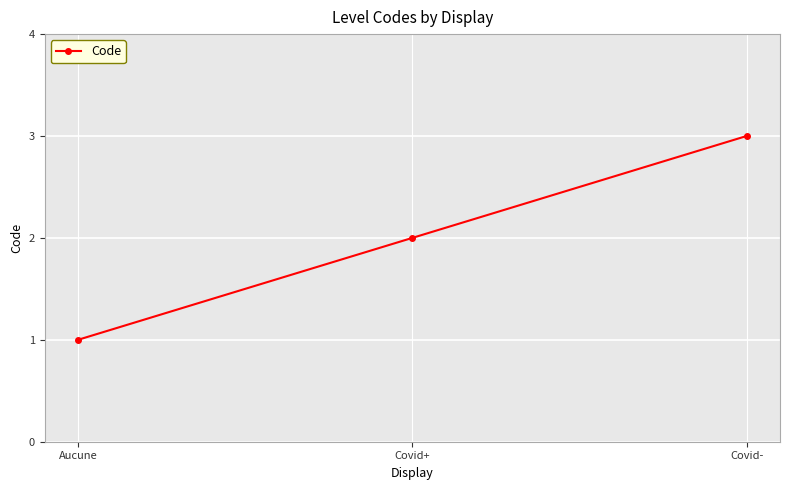

Between Aucune and Covid-, which is larger?

Covid-